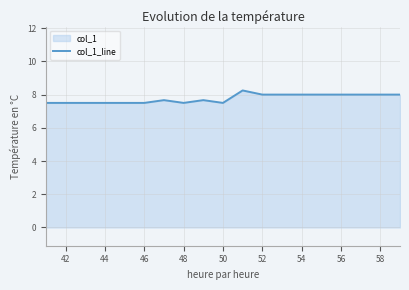

What is the minimum value shown in the chart?

7.5